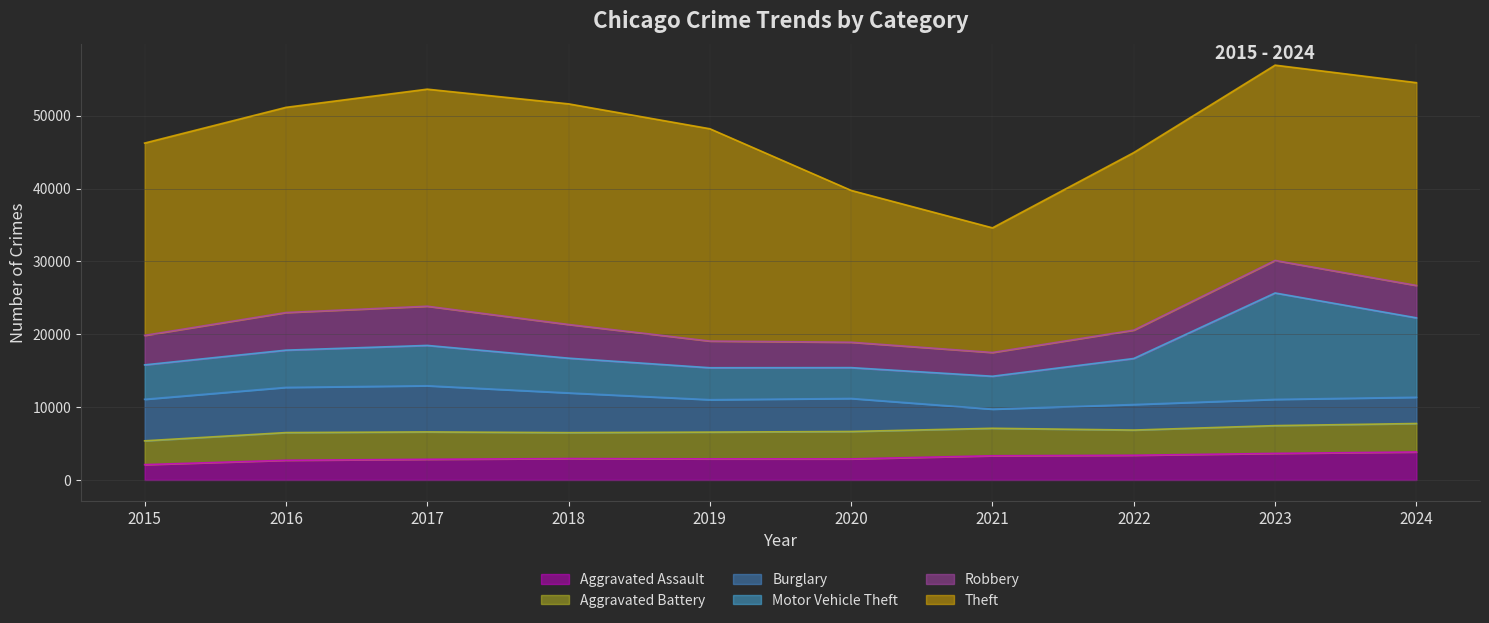

How many values in the Aggravated Battery series exceed 3762?

4